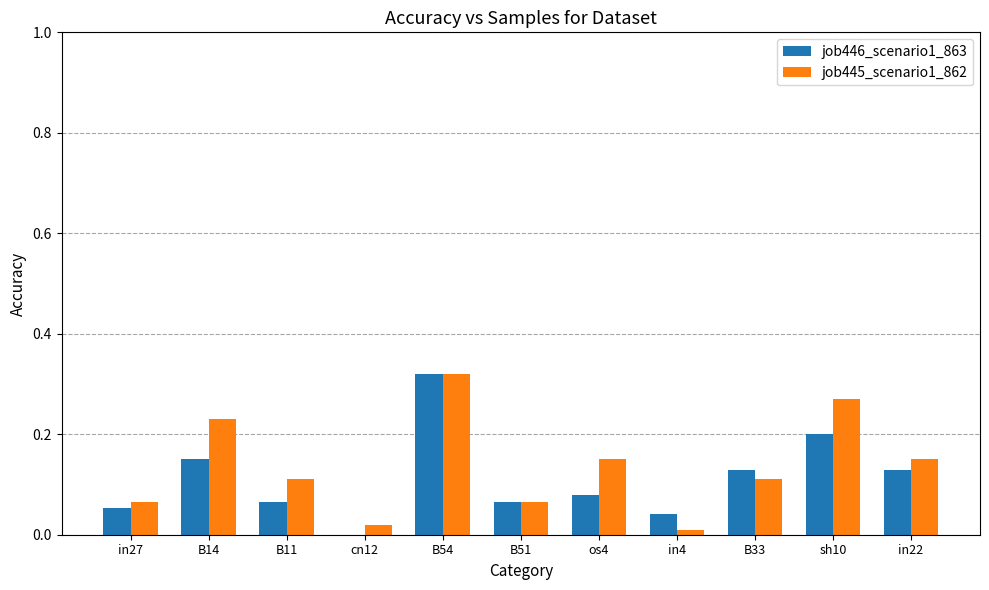

Is it true that job445_scenario1_862 equals 0.3 at in22?

False